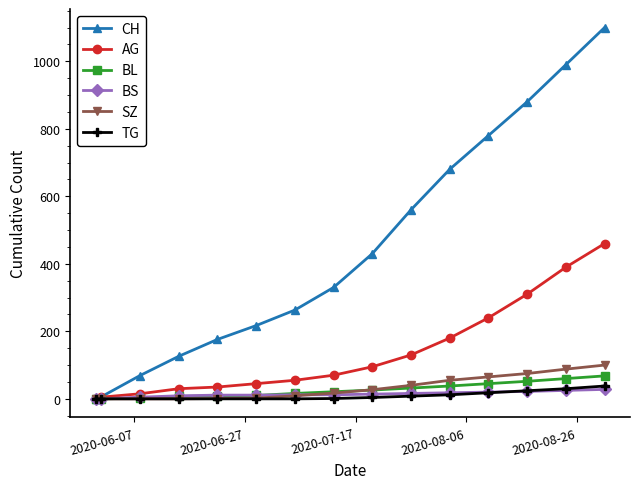

Which series has the largest total across all categories?

CH